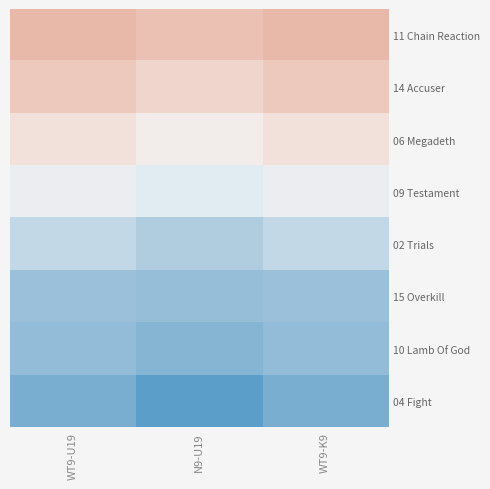

What is the maximum value shown in the chart?

14.1